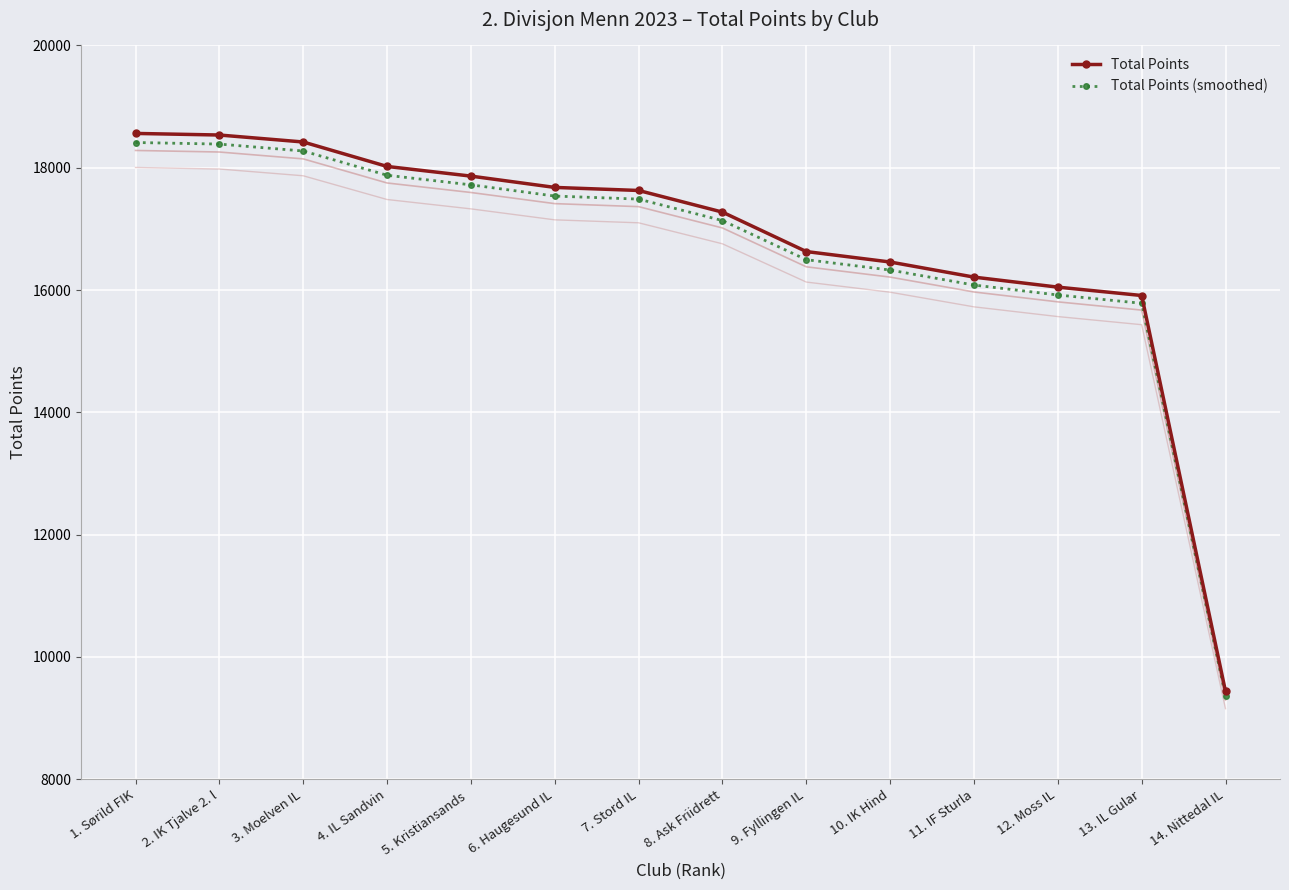

What is the sum of all Total Points values?

234672.0